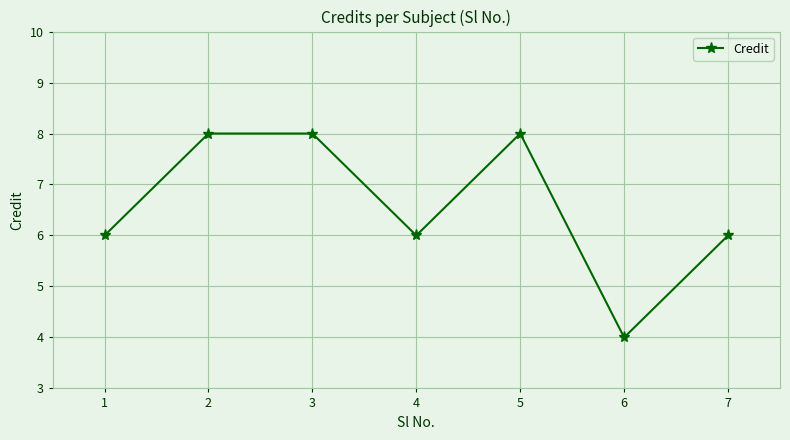

What is the approximate value at 2?

8